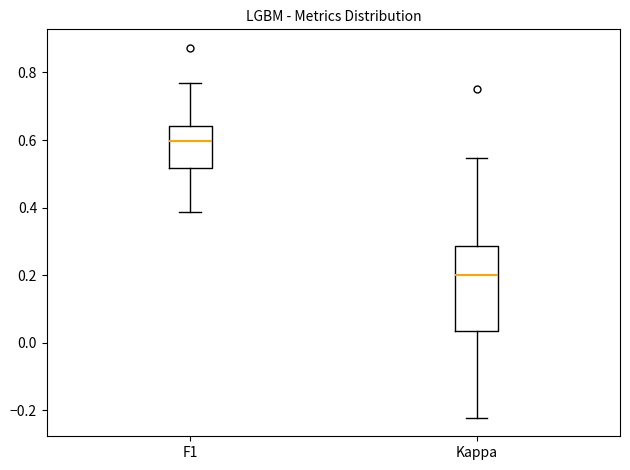

Comparing the boxes themselves (not the whiskers), which one is the tallest?

Kappa